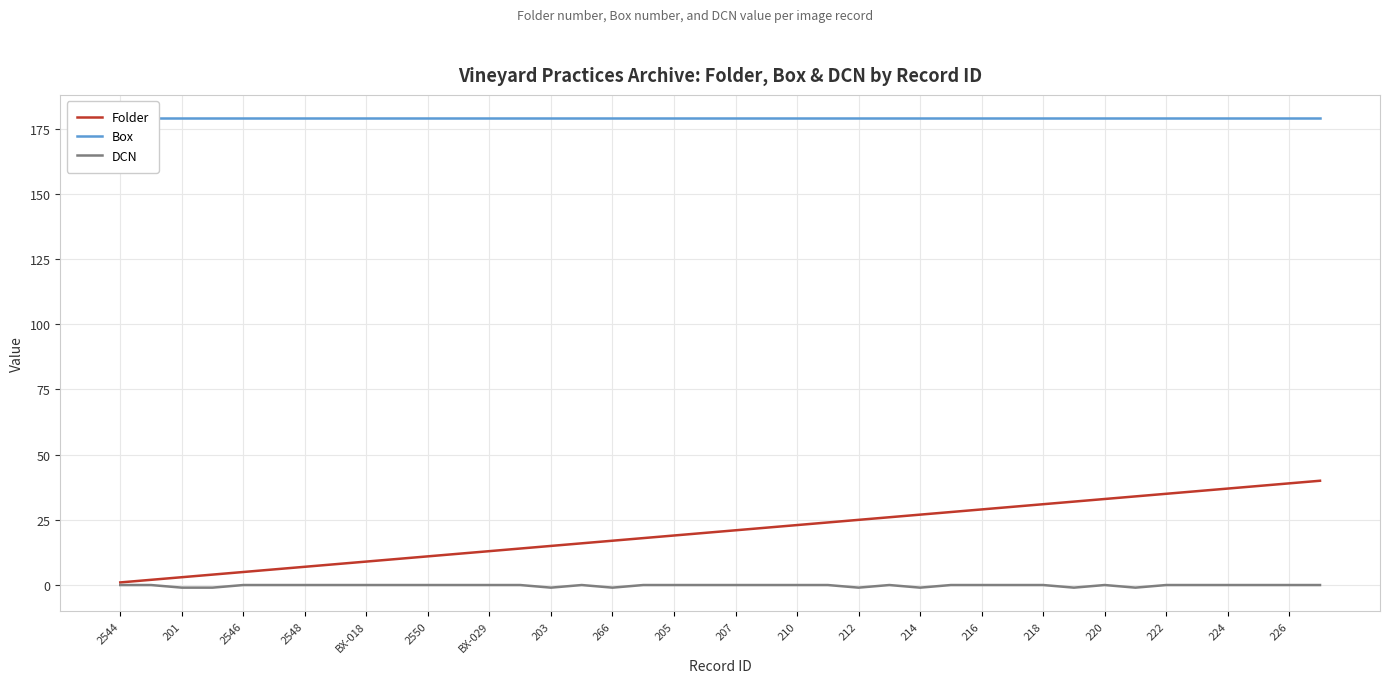

Is it true that Folder equals 34 at 207?

False